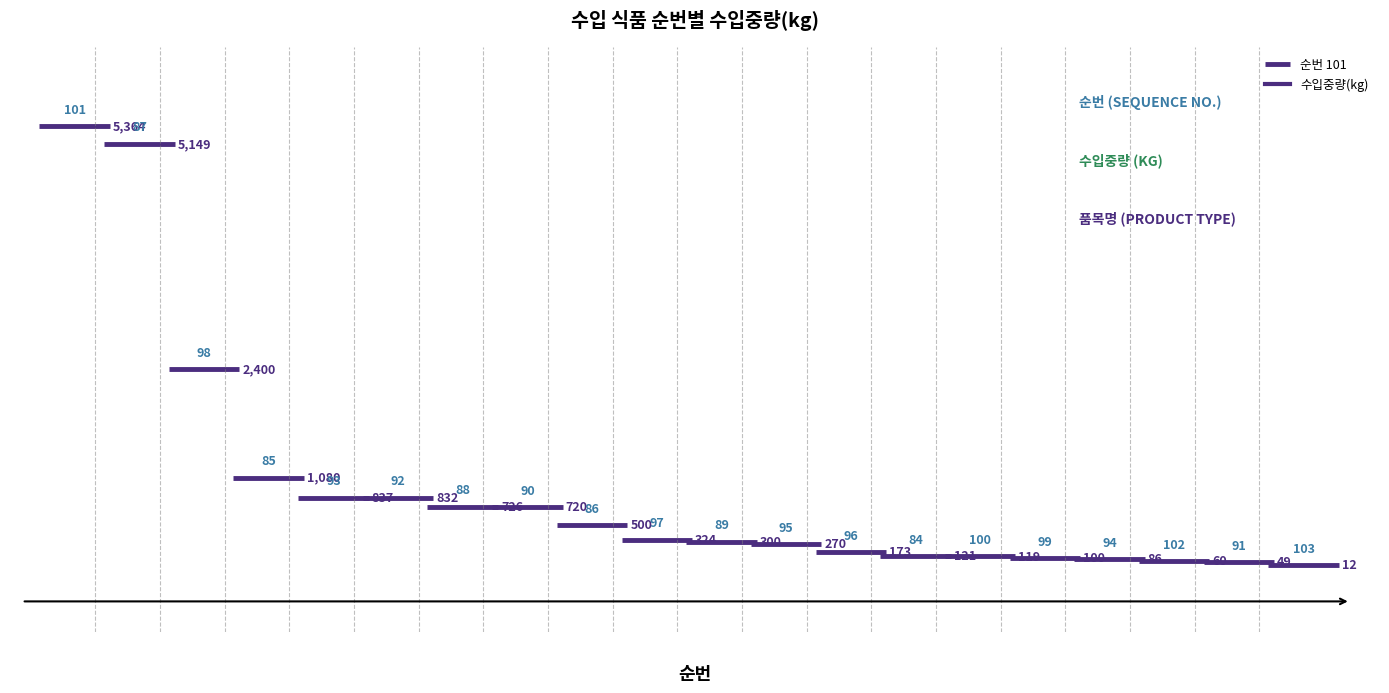

Does the chart display data point markers on the line(s)?

No